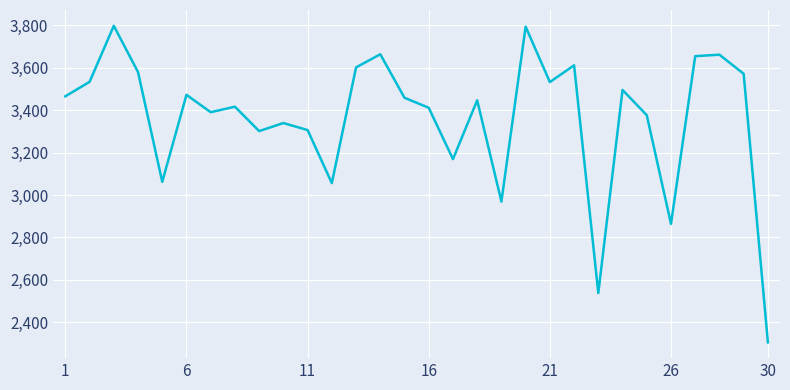

What is the smallest value displayed?

2306